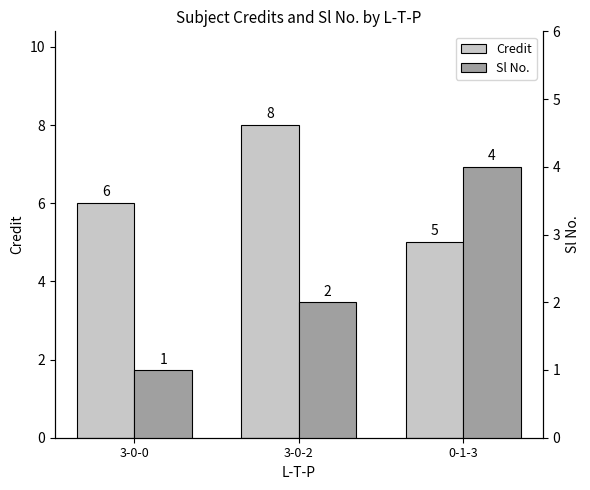

What is the maximum value shown in the chart?

8